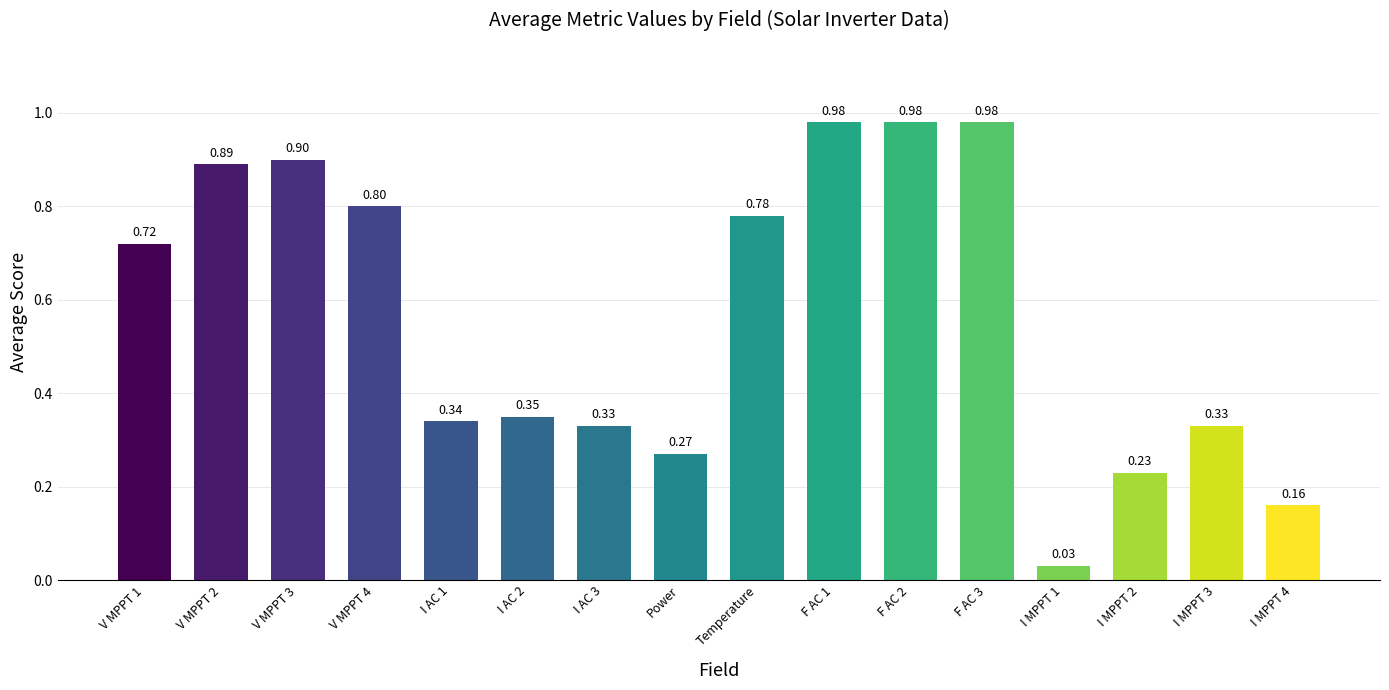

At which category does the chart reach its minimum across all series?

I MPPT 1